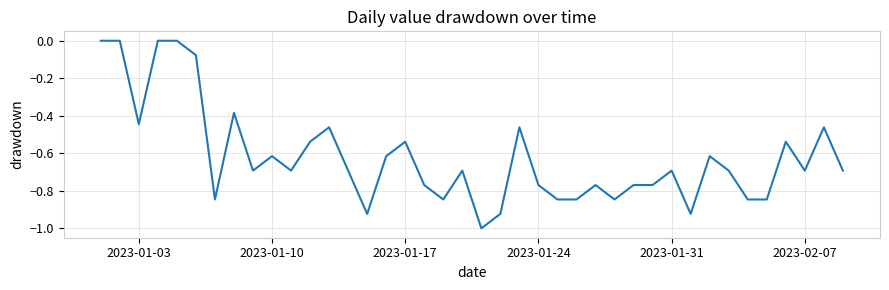

What is the minimum value shown in the chart?

-1.0